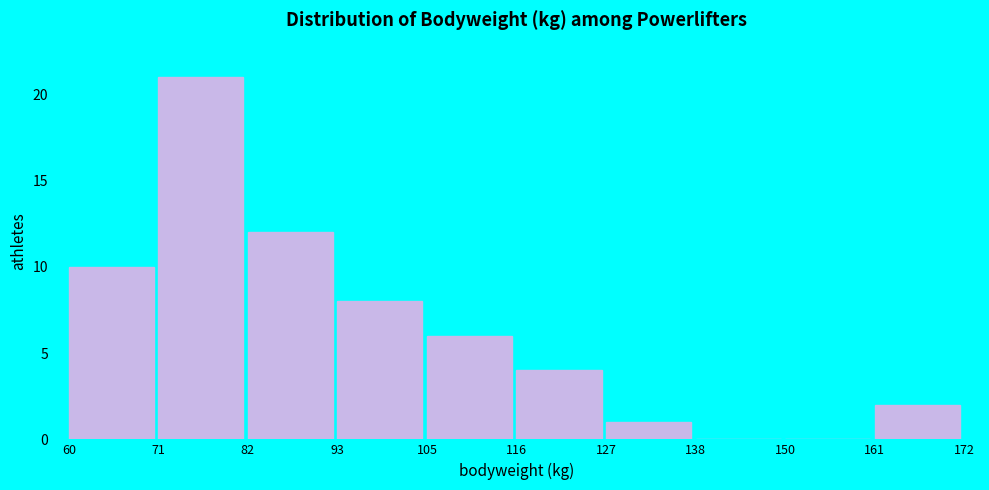

Which range on the x-axis has the tallest bar?

71 to 82